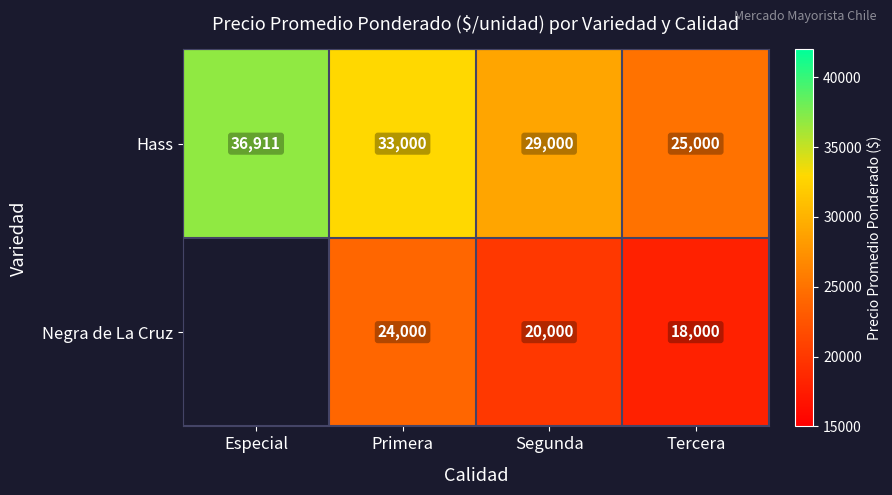

How many Hass values are between 29000 and 36911?

3